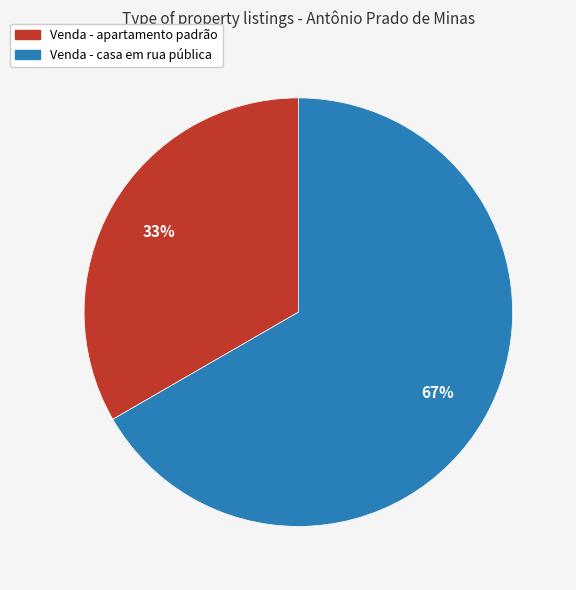

What percentage is the Venda - casa em rua pública slice, to the nearest percent?

67%